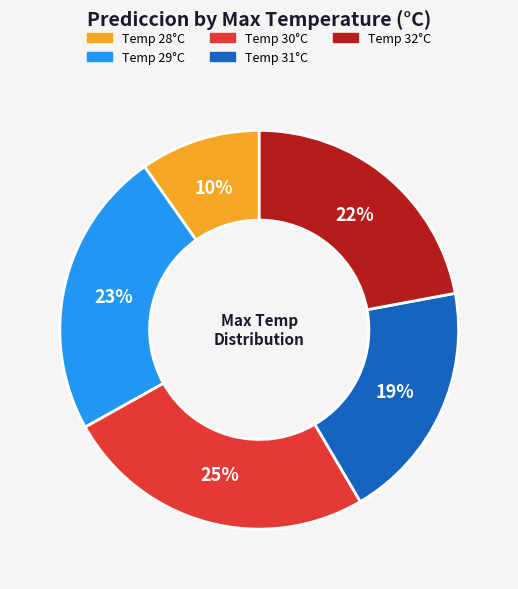

Is there any slice that represents more than half of the pie?

No